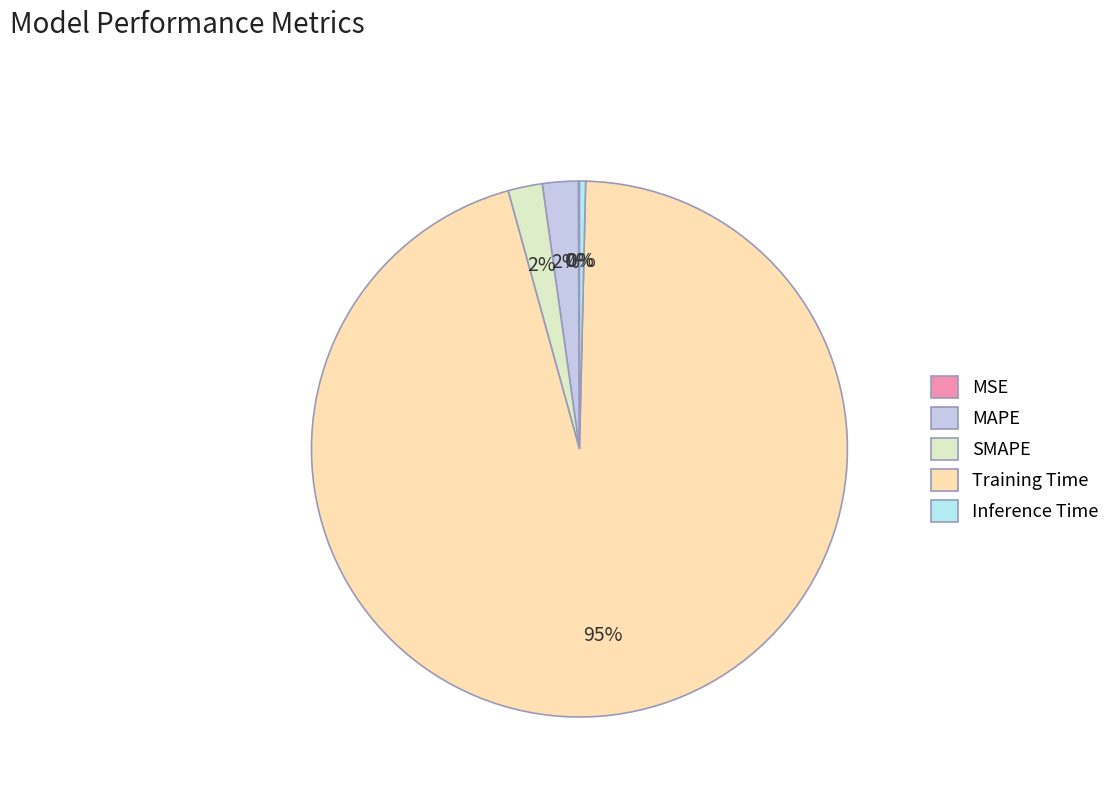

What percentage is the SMAPE slice, to the nearest percent?

2%